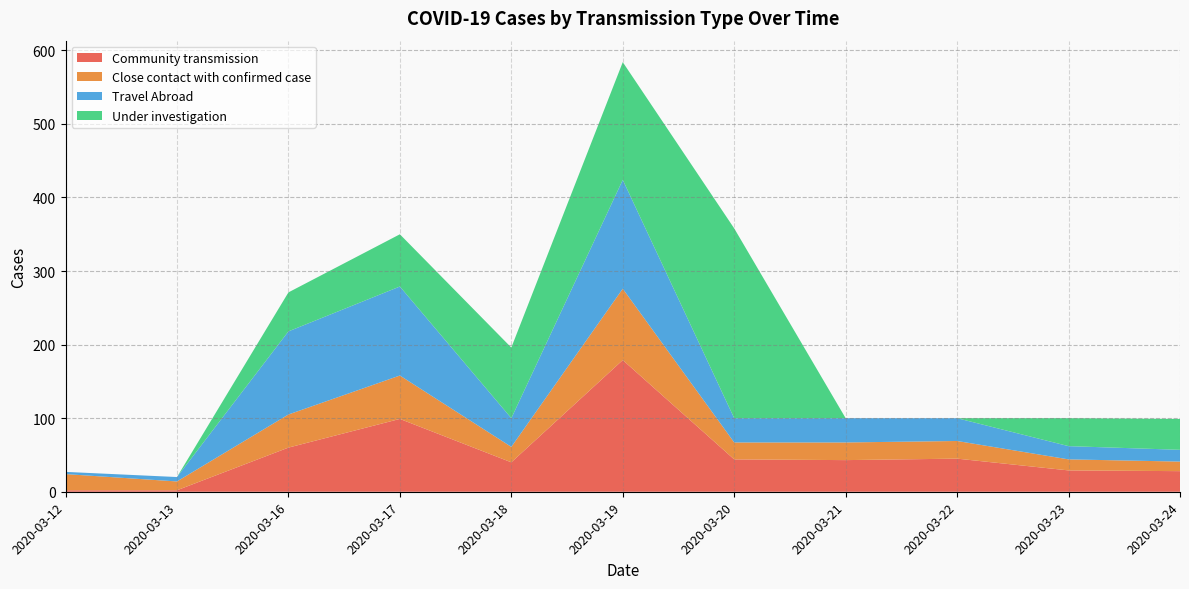

Reading left to right, transcribe all the data shown in this chart.

Community transmission: 2020-03-12=2	2020-03-13=2	2020-03-16=60	2020-03-17=99	2020-03-18=40	2020-03-19=179	2020-03-20=44	2020-03-21=43	2020-03-22=45	2020-03-23=29	2020-03-24=28
Close contact with confirmed case: 2020-03-12=22	2020-03-13=12	2020-03-16=45	2020-03-17=59	2020-03-18=21	2020-03-19=97	2020-03-20=23	2020-03-21=24	2020-03-22=24	2020-03-23=15	2020-03-24=13
Travel Abroad: 2020-03-12=3	2020-03-13=6	2020-03-16=113	2020-03-17=121	2020-03-18=39	2020-03-19=148	2020-03-20=33	2020-03-21=33	2020-03-22=31	2020-03-23=18	2020-03-24=16
Under investigation: 2020-03-12=0	2020-03-13=0	2020-03-16=53	2020-03-17=71	2020-03-18=96	2020-03-19=160	2020-03-20=258	2020-03-21=0	2020-03-22=0	2020-03-23=38	2020-03-24=42